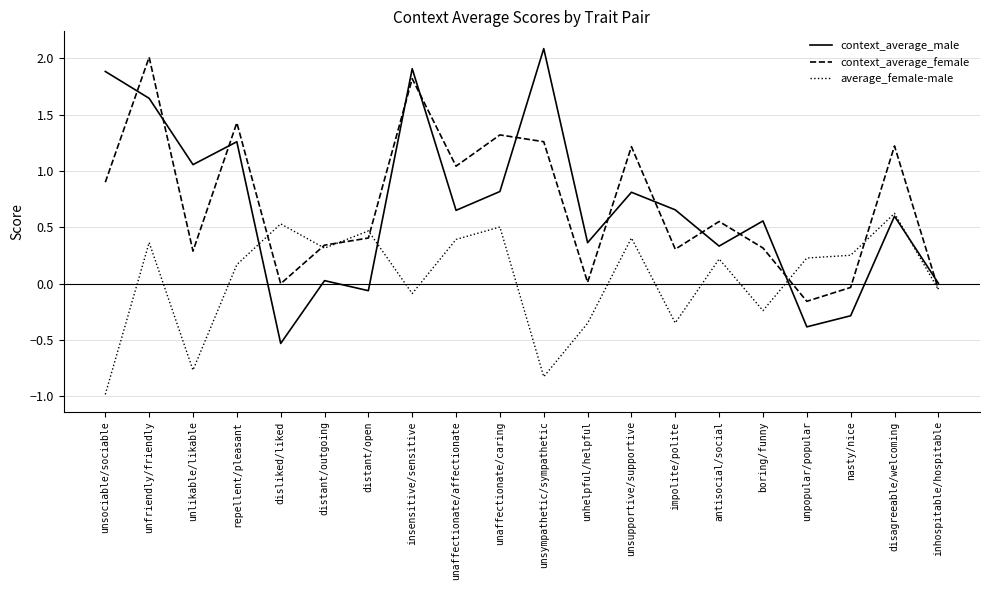

What is the approximate value of context_average_female at disagreeable/welcoming?

1.2